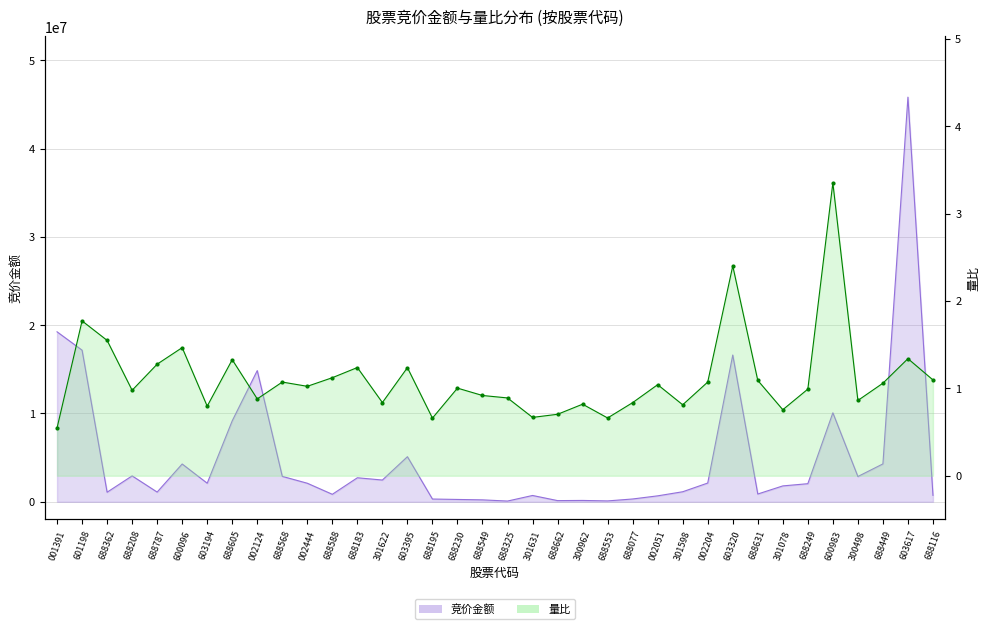

At how many categories does at least one series exceed 10564822?

5